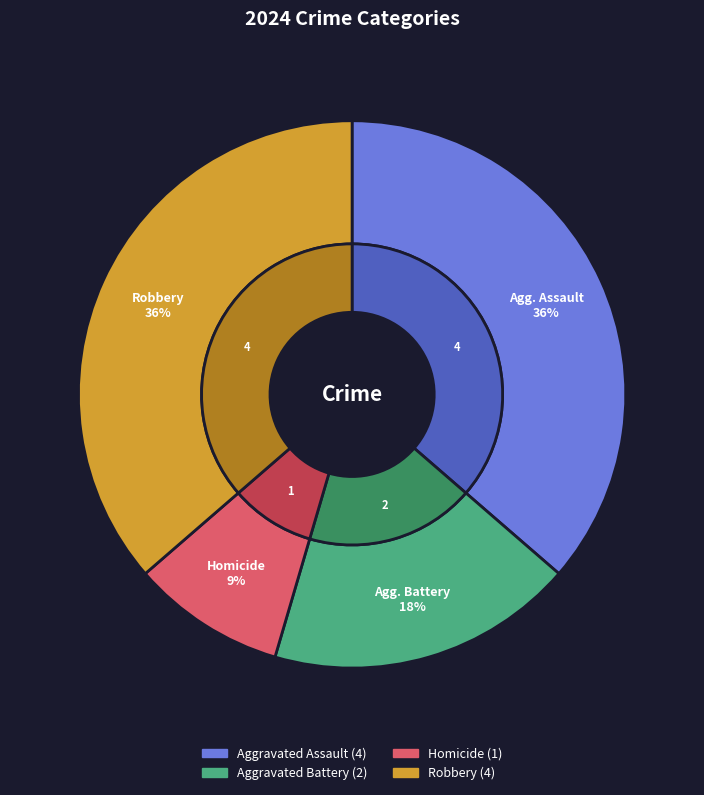

Count the number of slices in the pie.

4